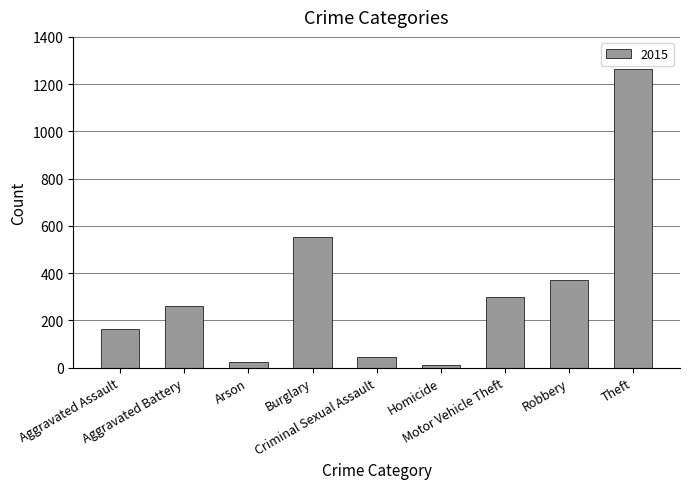

What is the difference between the second highest and minimum values?

539